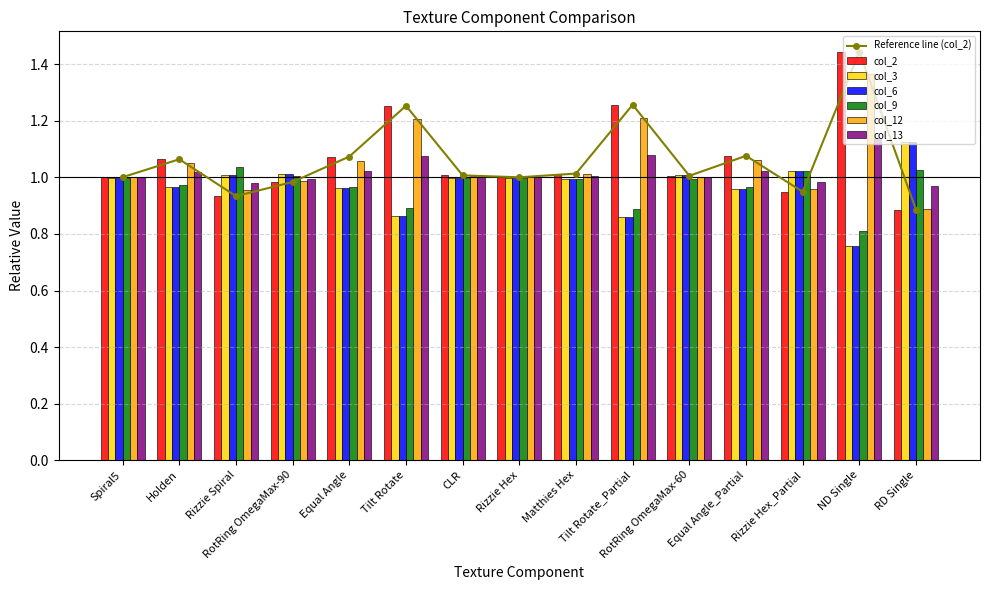

Which category has the highest value in the col_2 series?

ND Single